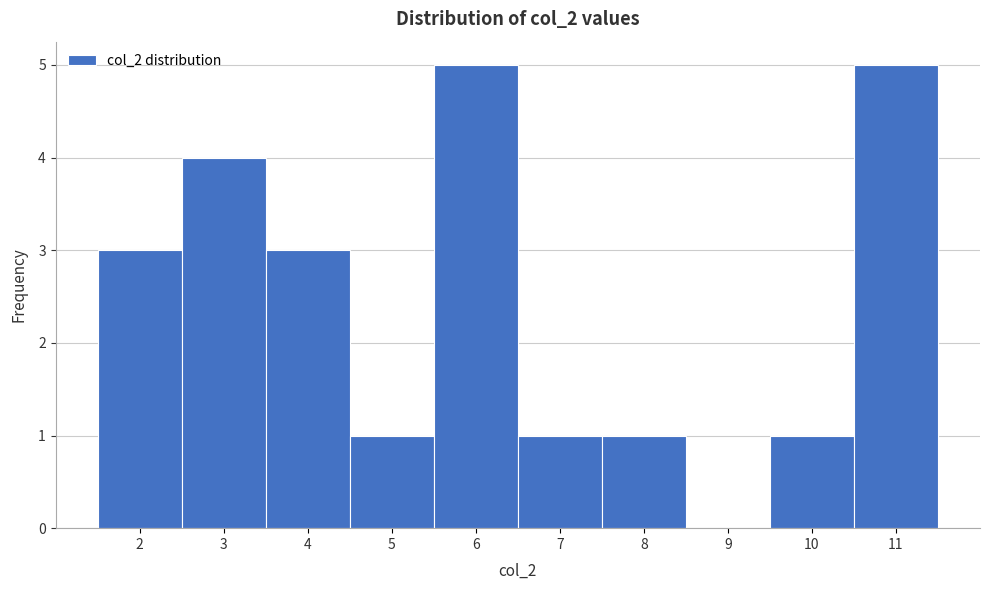

What is the height of the bar covering 2.5 to 3.5 on the x-axis? The values are not printed on the chart, so give them approximately, as read against the axis.

4